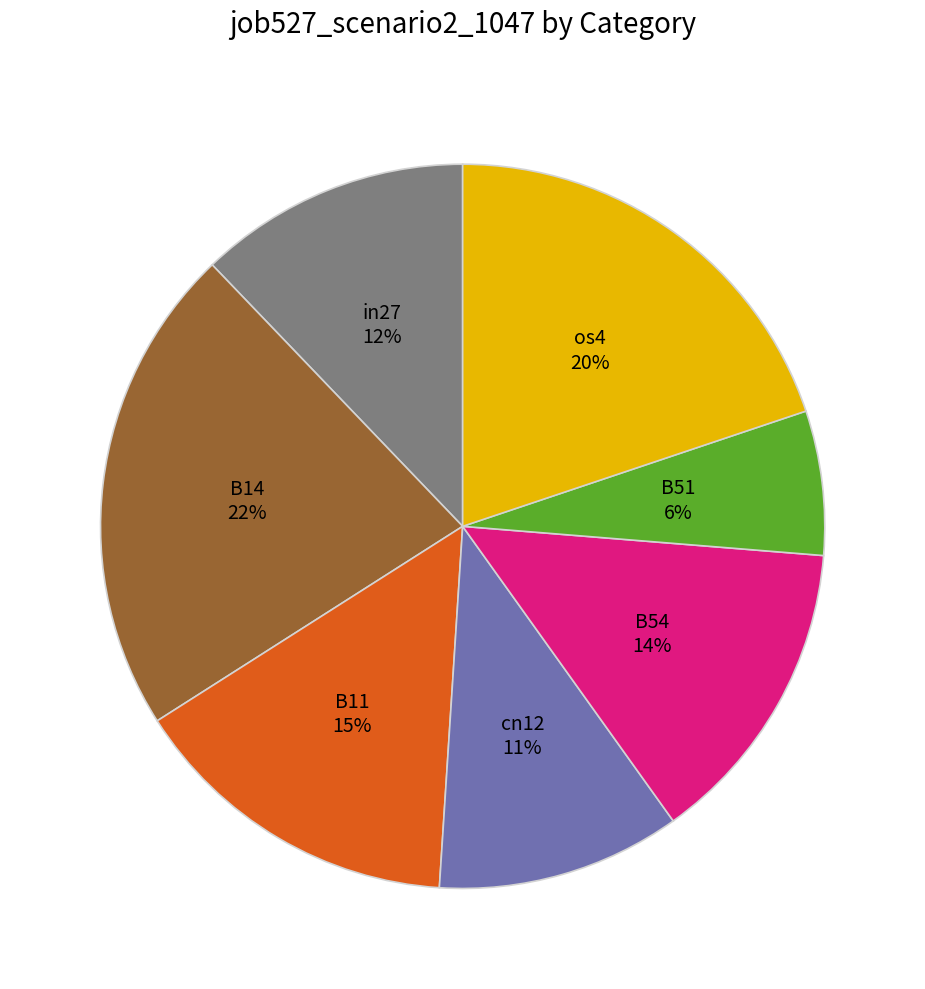

Which slice is the largest?

B14